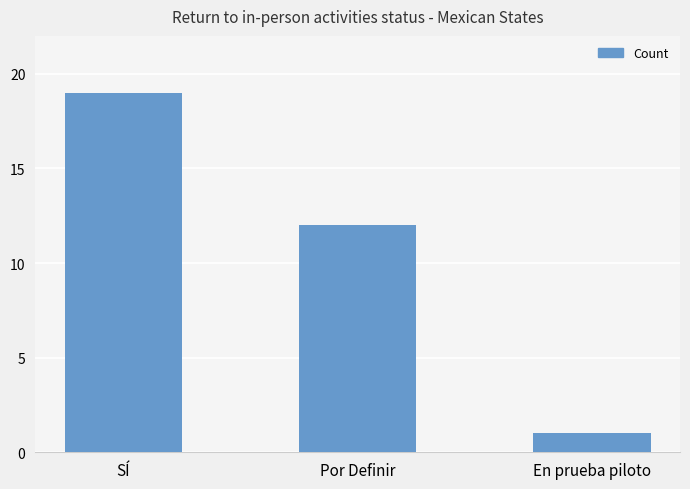

The value at Por Definir is 12. True or false?

True